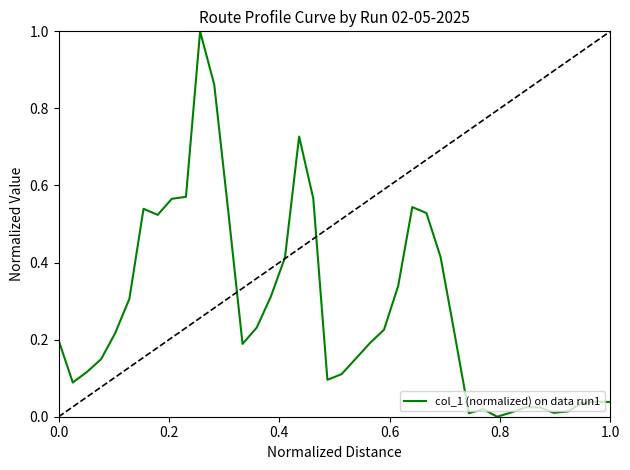

What is the difference between the maximum and minimum values?

1.0